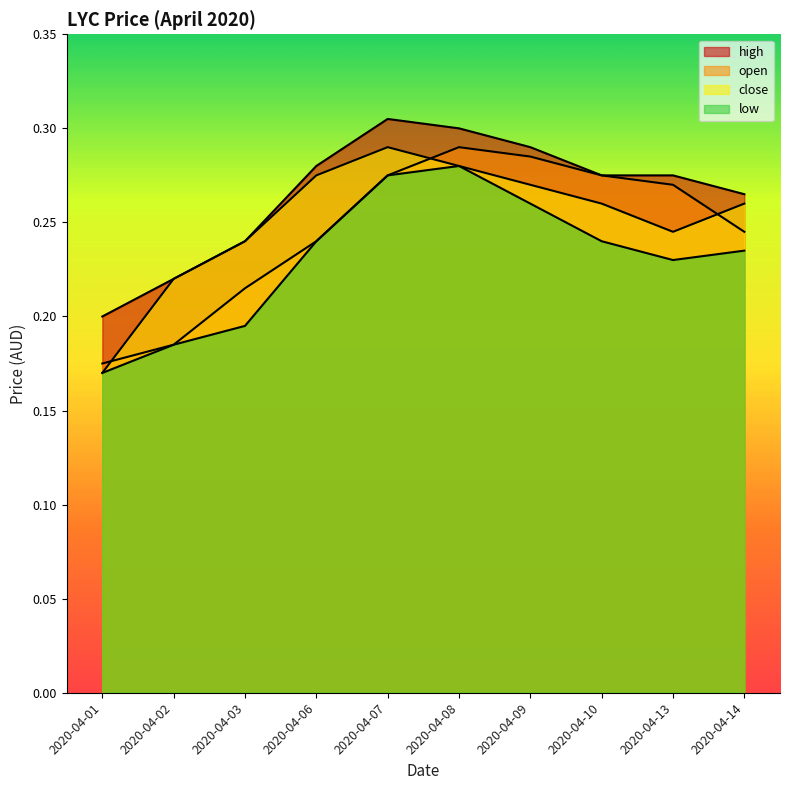

At which label is open closest to 0?

2020-04-01